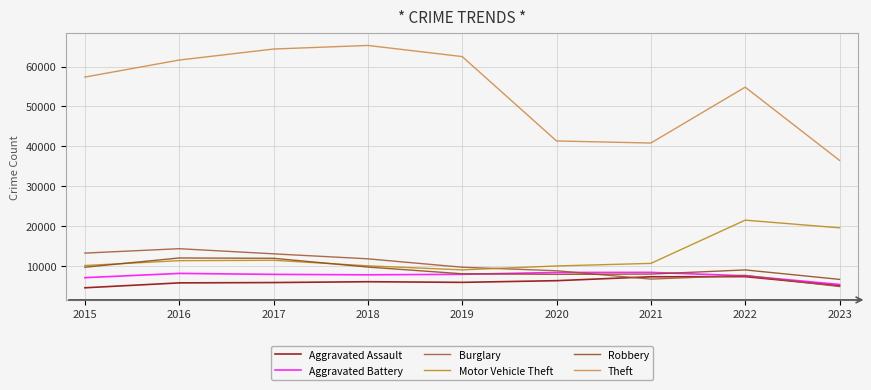

What is the lowest value of the Aggravated Battery series?

5310